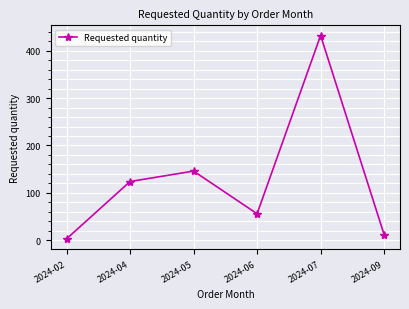

At which label is the value closest to 217?

2024-05